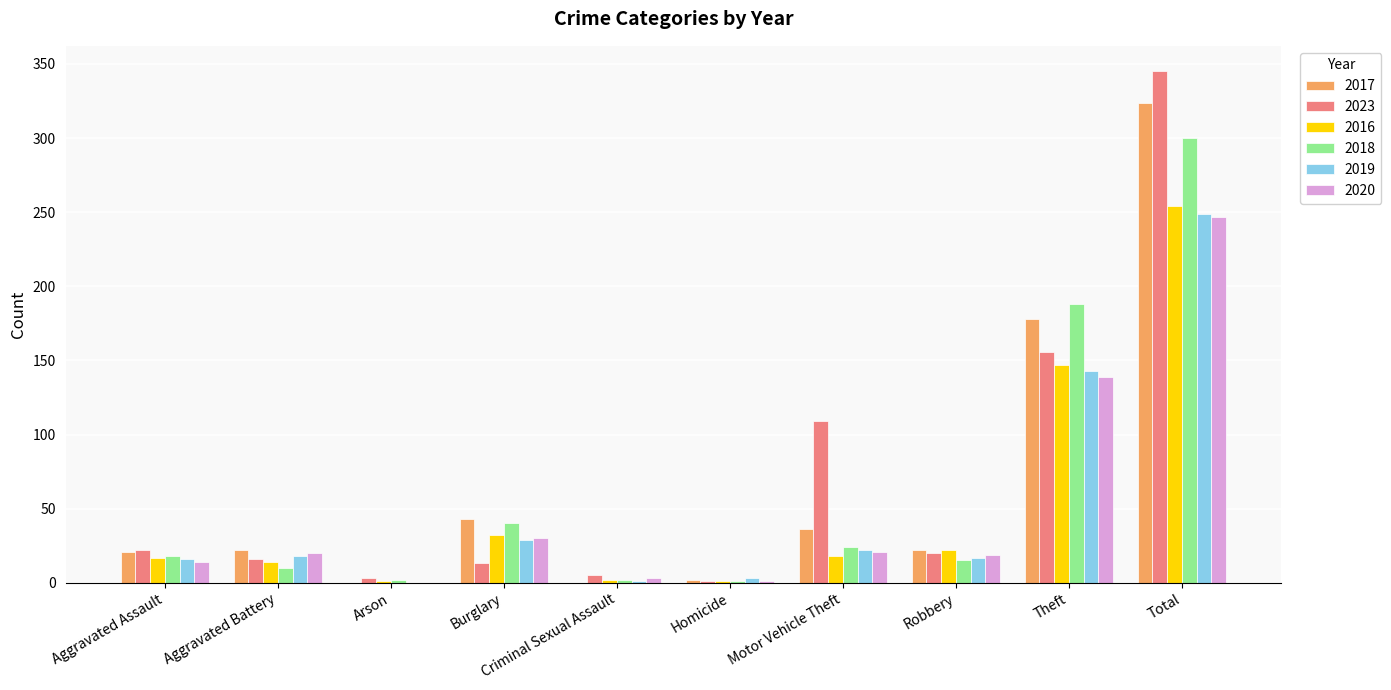

Count the number of data series in this chart.

6